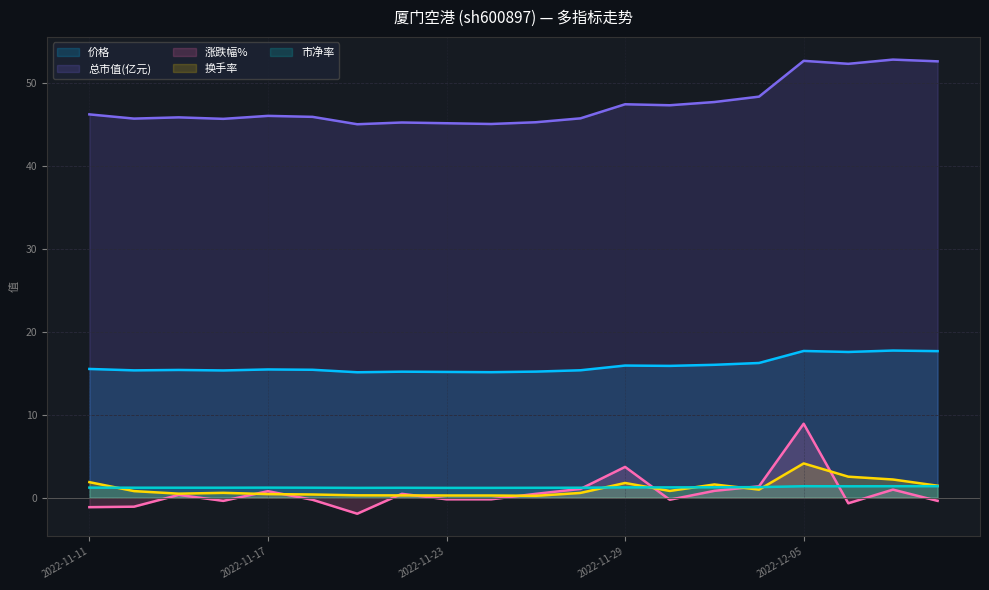

True or false: 涨跌幅% and 价格 intersect in this chart.

False